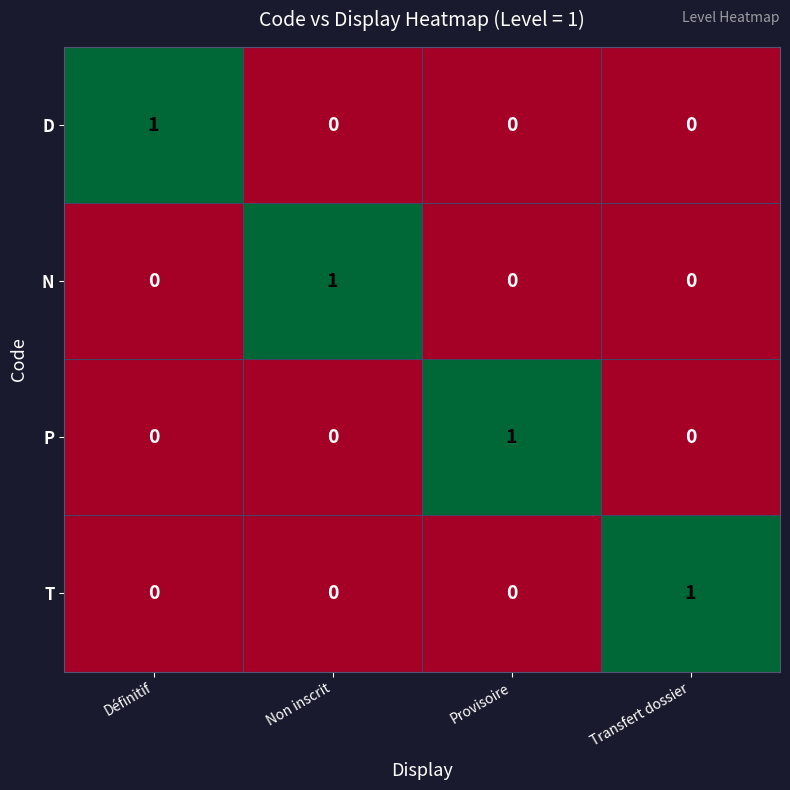

Reading left to right, transcribe all the data shown in this chart.

D: 1	0	0	0
N: 0	1	0	0
P: 0	0	1	0
T: 0	0	0	1